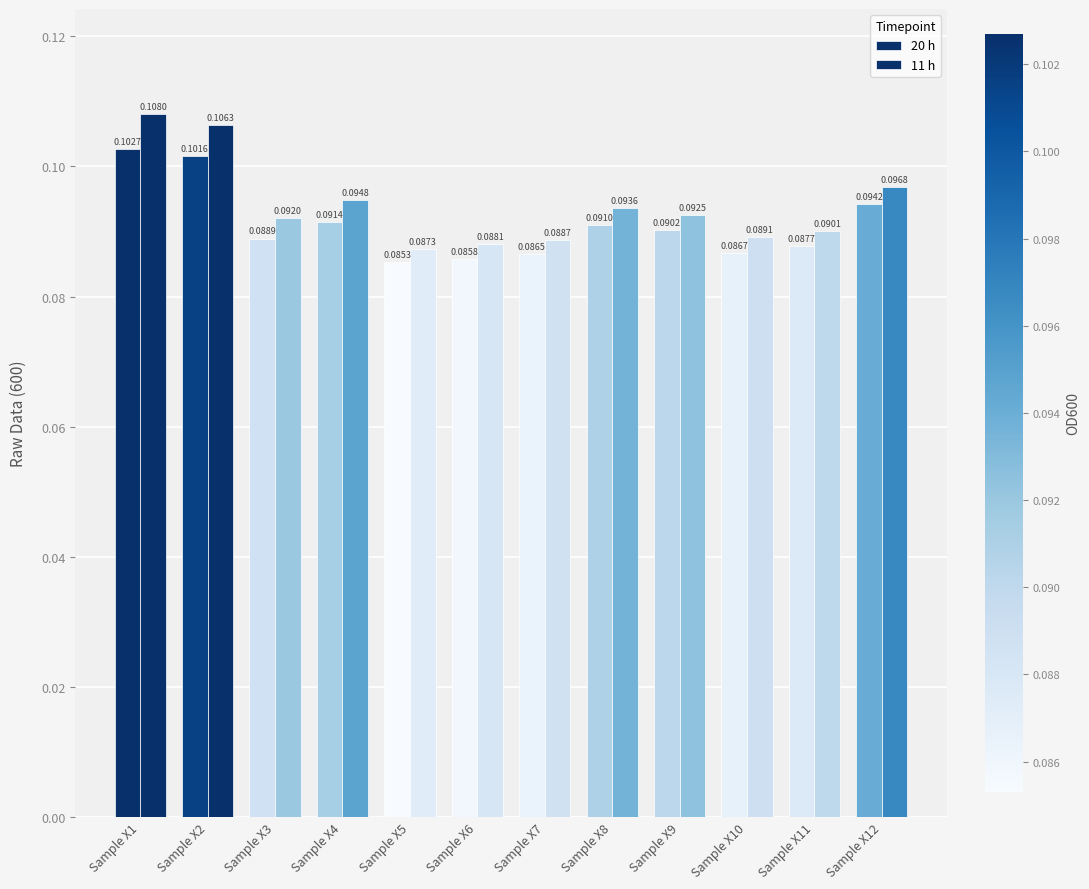

Which category has the highest value in the 11 h series?

Sample X1